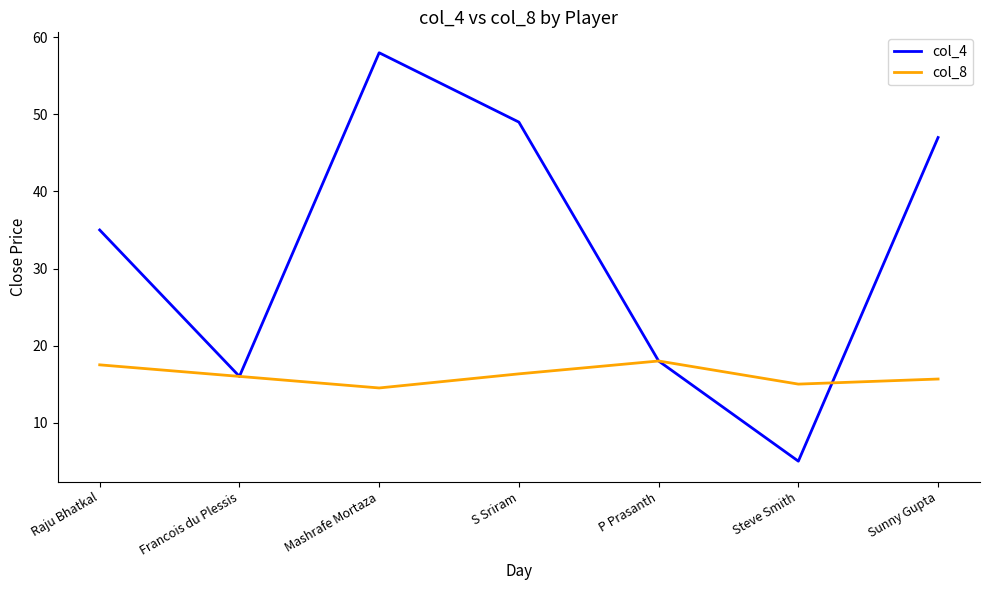

Where is col_4 nearest to the value 31?

Raju Bhatkal